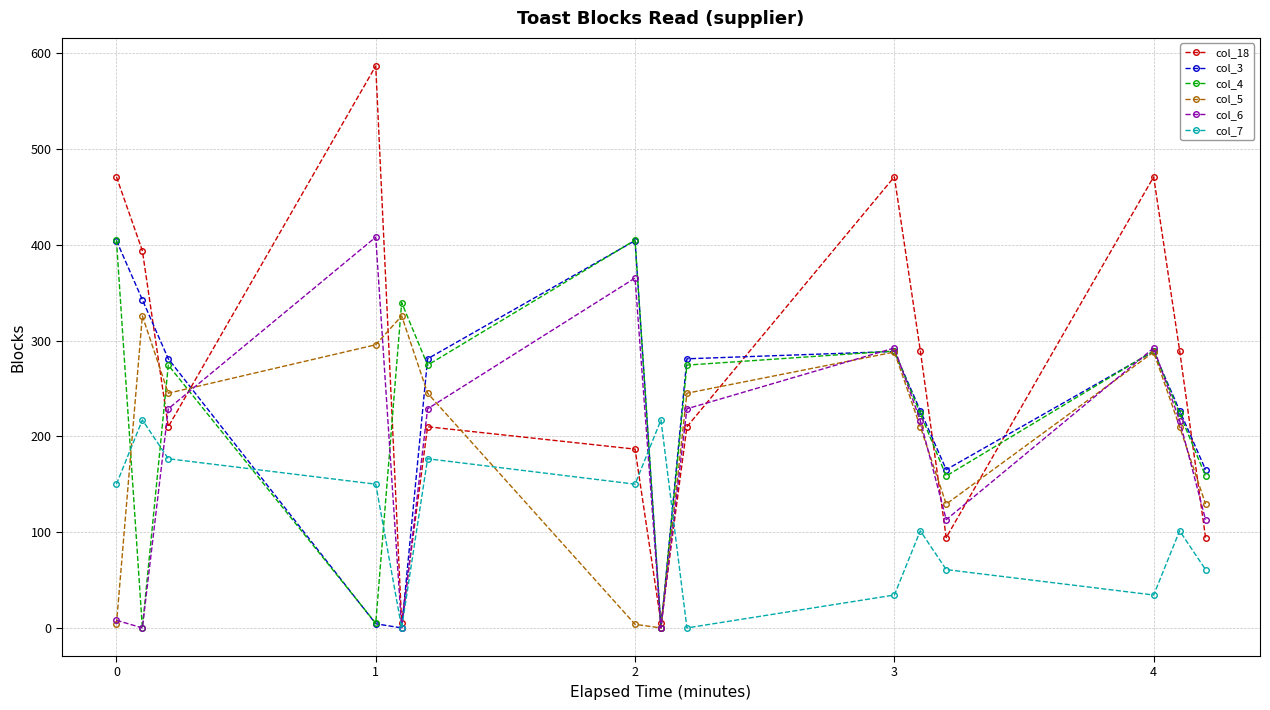

What is the value of the col_7 point at the 7th from the left?

150.1